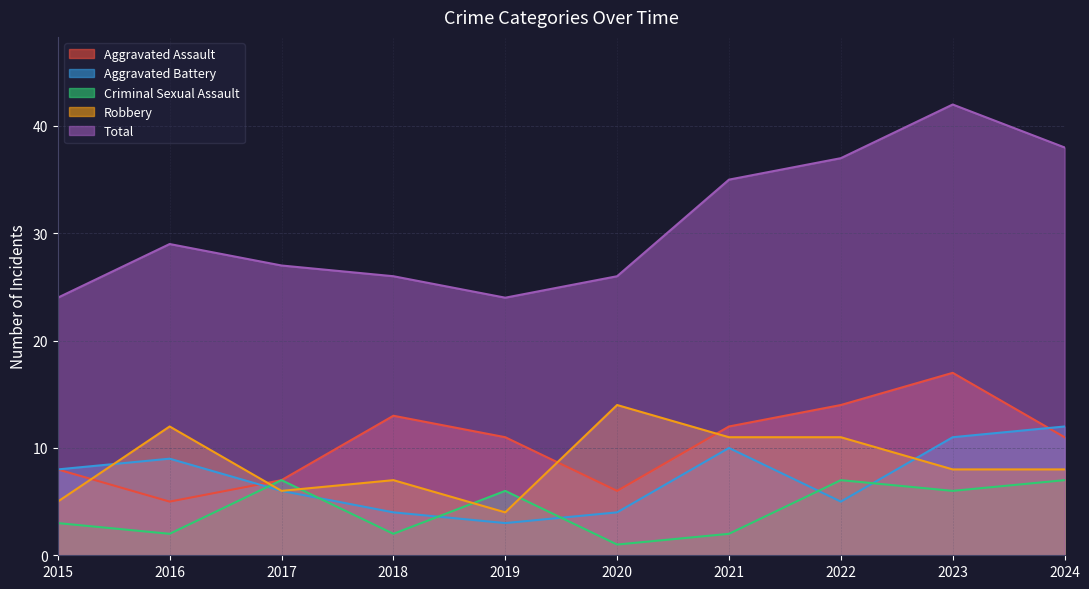

The value of Aggravated Battery at 2016 is 9. True or false?

True